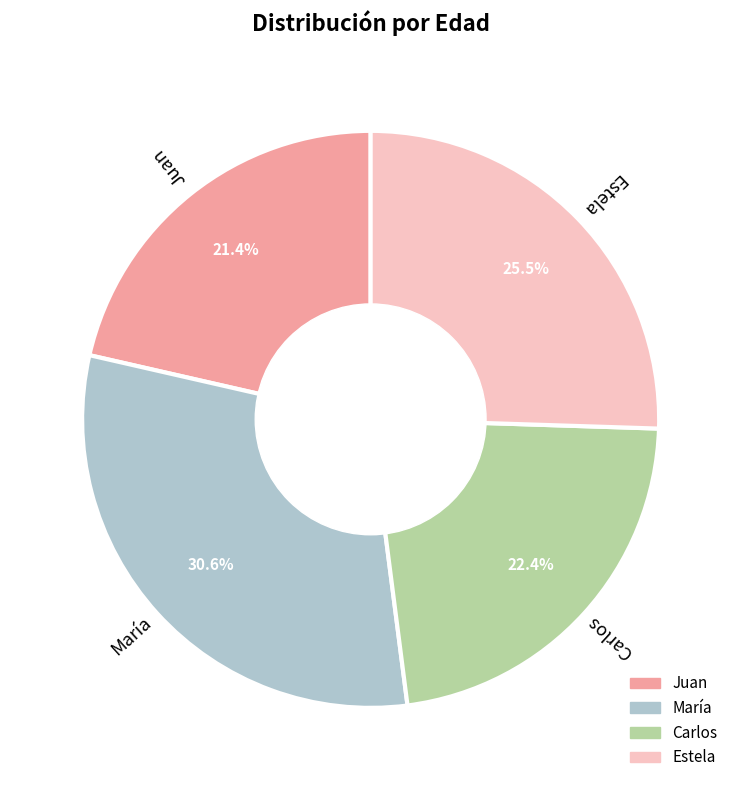

Approximately how many times larger is the value at María compared to Carlos?

1.4